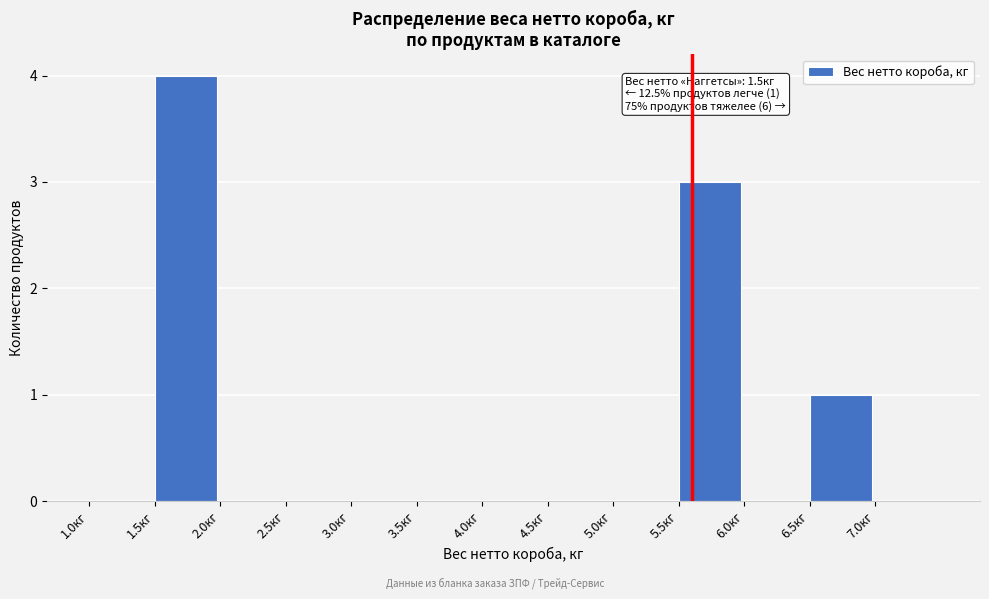

Which range on the x-axis has the tallest bar?

1.5 to 2.0